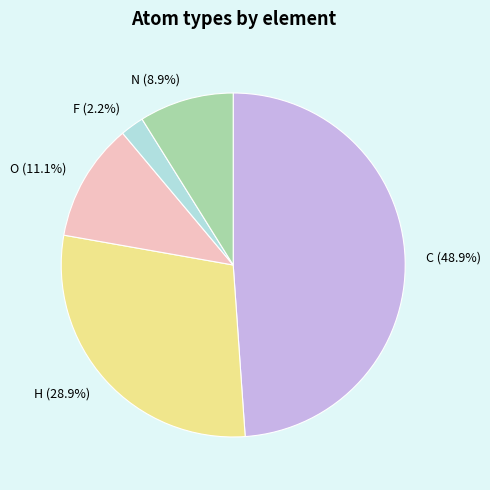

Is there a majority slice in this chart?

No